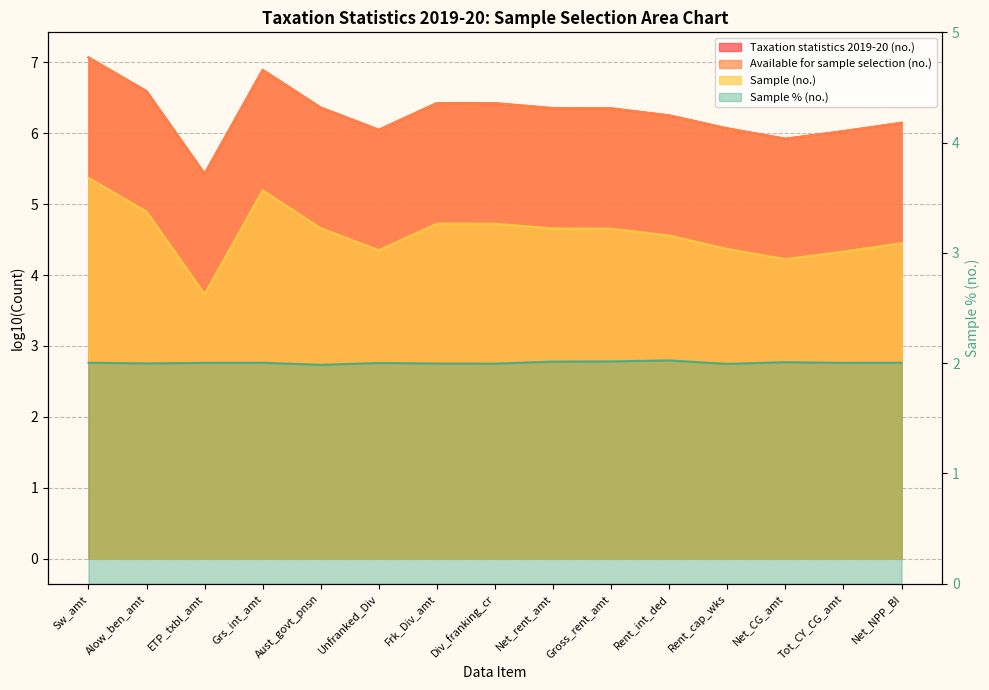

Which label corresponds to the smallest value in the chart?

Aust_govt_pnsn